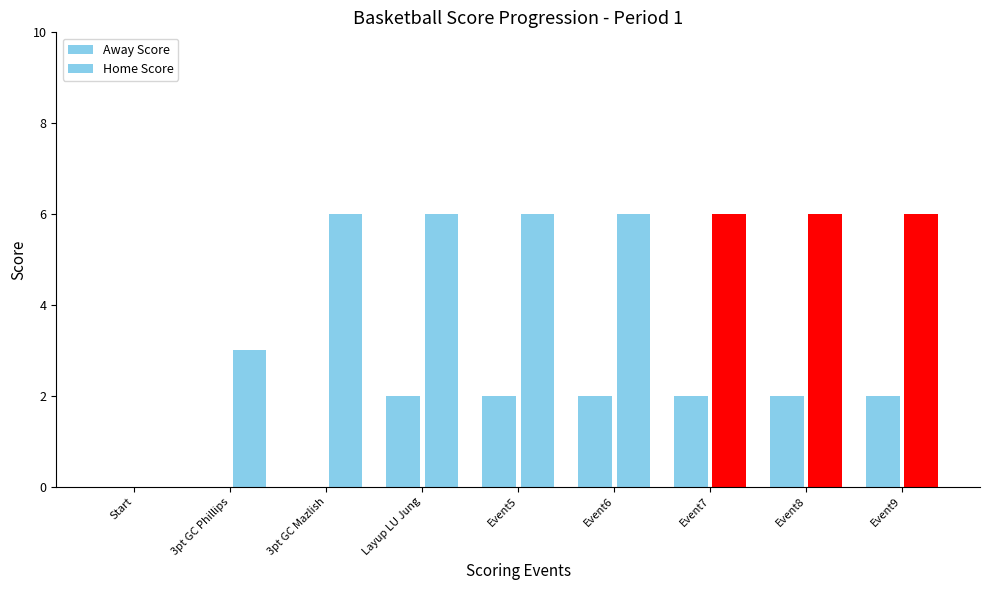

The Away Score series shows -1 at Start. True or false?

False